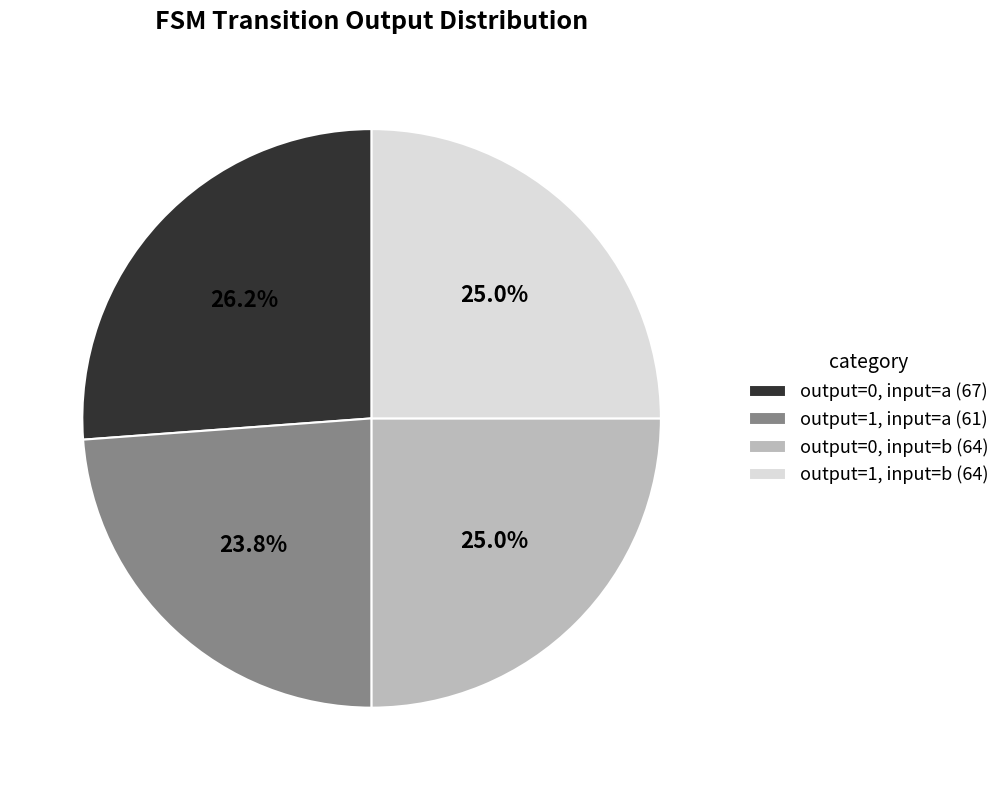

Is the sum of output=1, input=a (61) and output=0, input=b (64) greater than half?

No